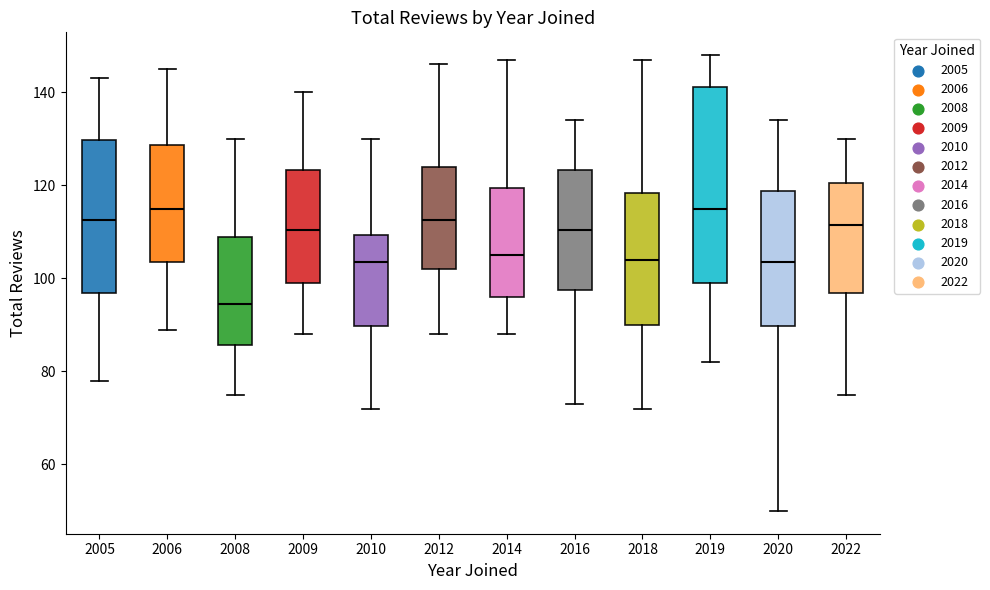

Comparing the boxes themselves (not the whiskers), which one is the tallest?

2019